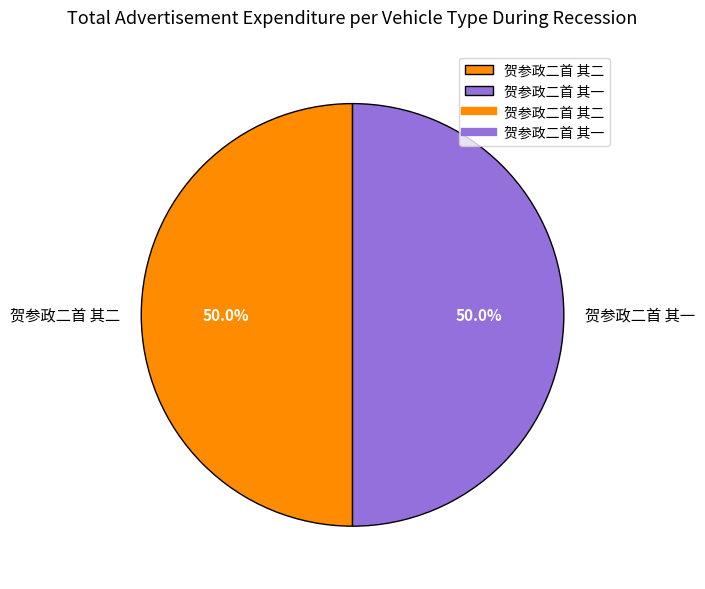

Count the number of slices in the pie.

2